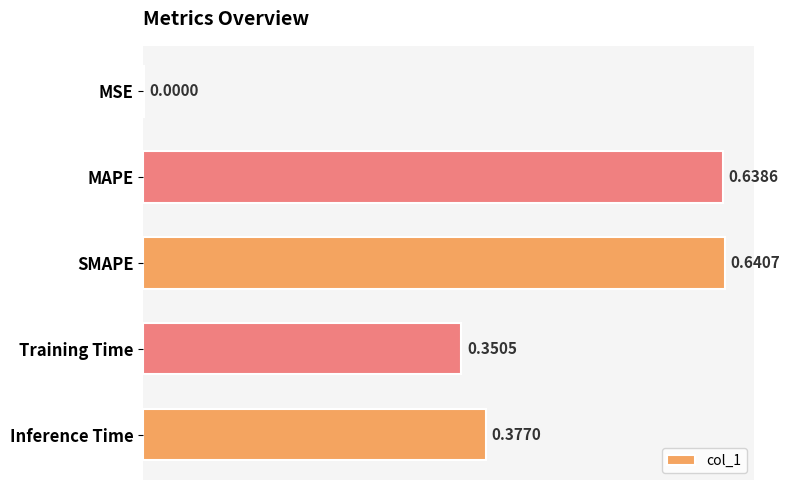

Which label corresponds to the largest value in the chart?

SMAPE